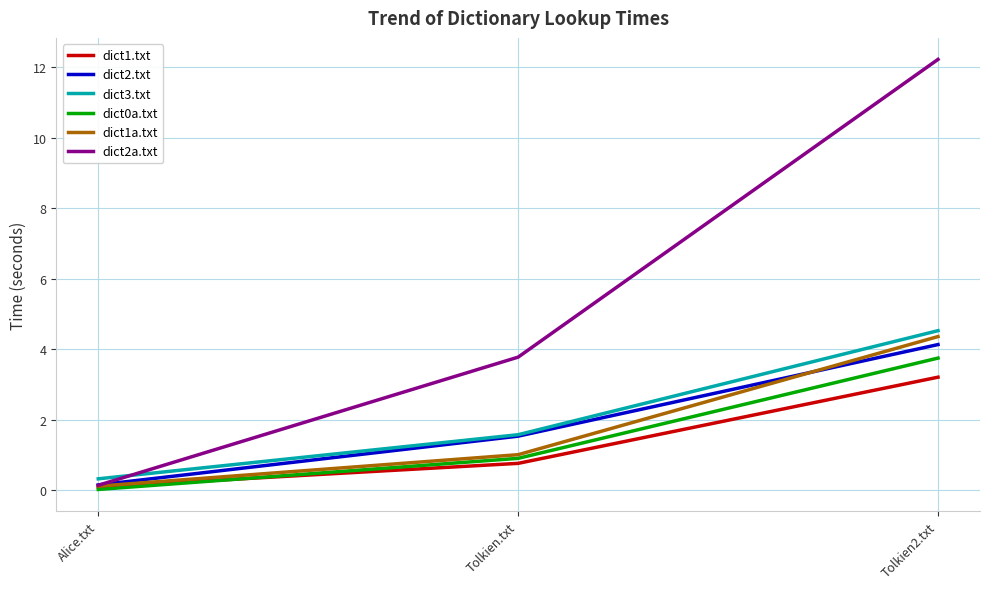

Which series has the largest total across all categories?

dict2a.txt